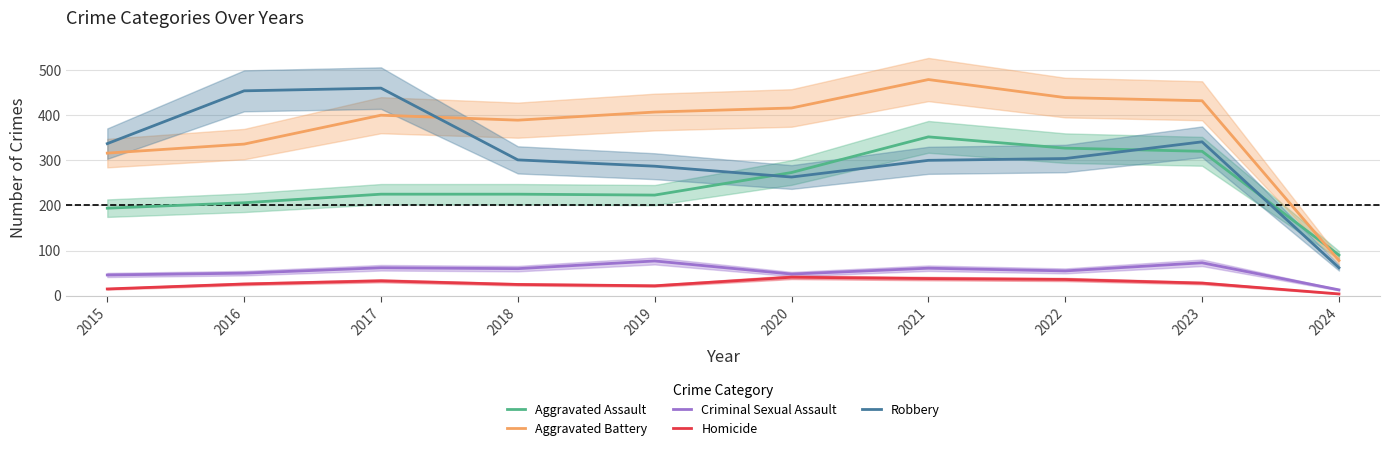

What is the difference between the Robbery values at 2015 and 2024?

275